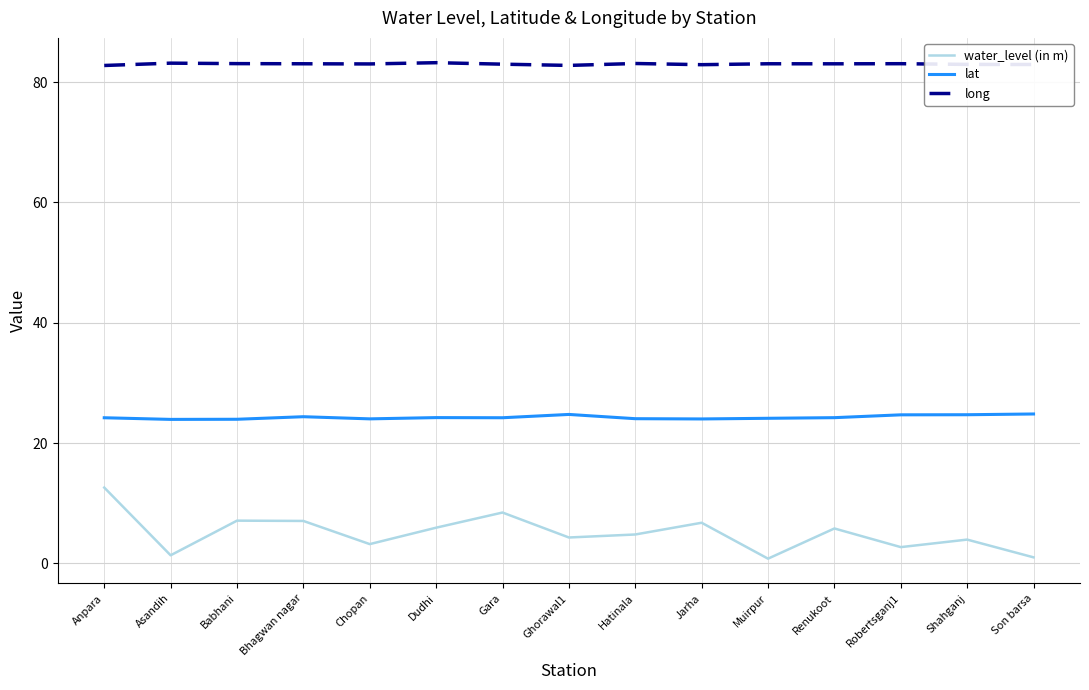

What is the maximum value shown in the chart?

83.2